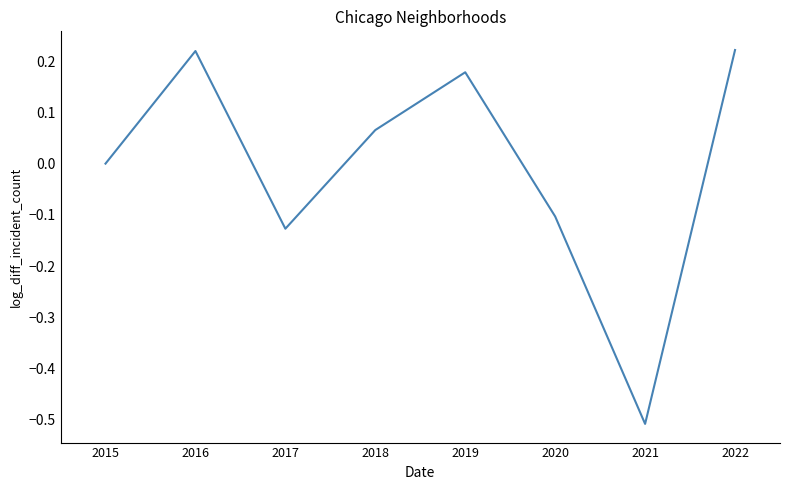

True or false: there are more than 1 points higher than both neighbors.

True